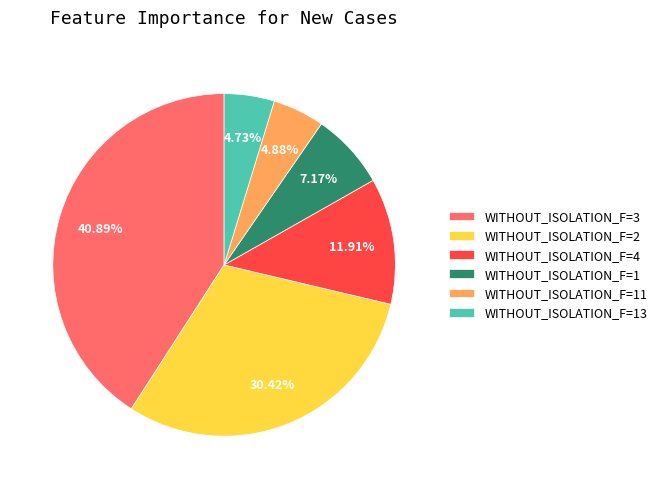

Is there a majority slice in this chart?

No